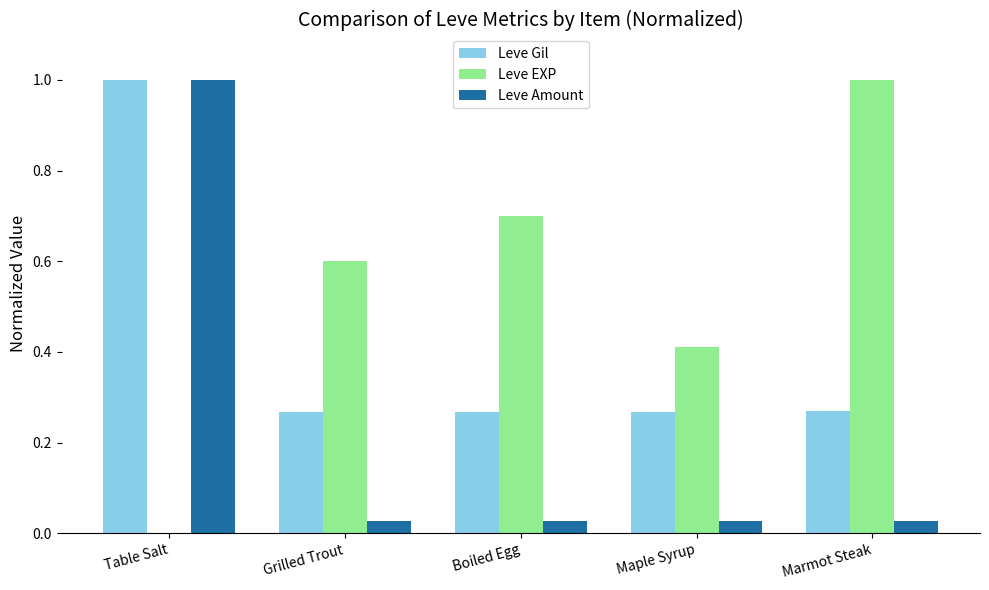

What is the average value of the Leve EXP series?

0.5